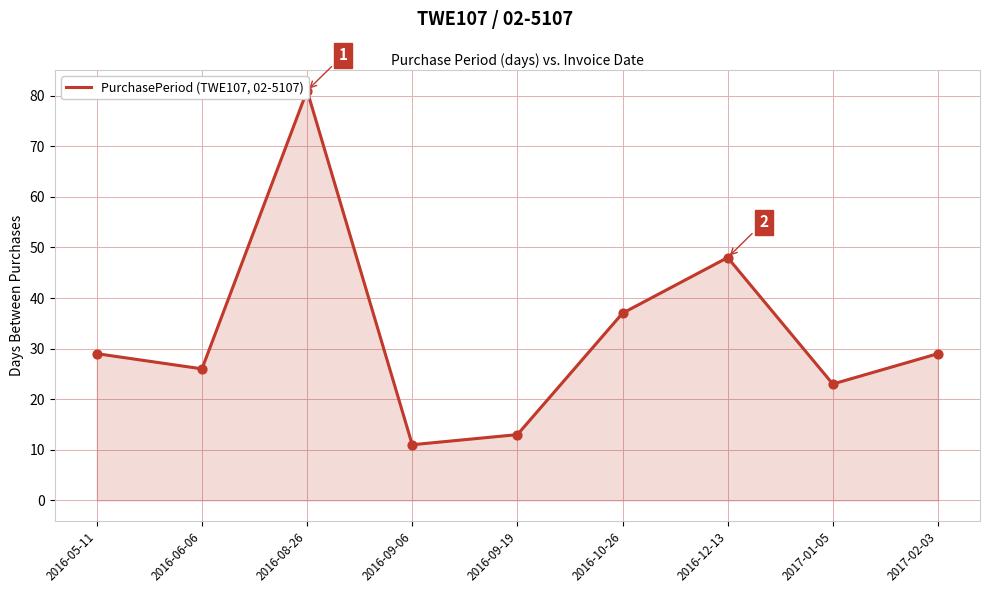

Which has a higher value, 2016-09-06 or 2016-08-26?

2016-08-26